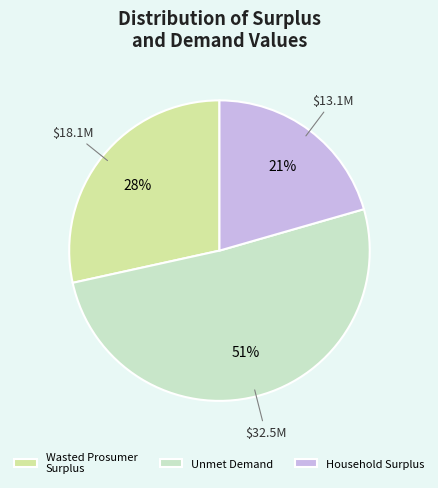

To the nearest percent, what percentage of the pie is Wasted Prosumer Surplus?

28%